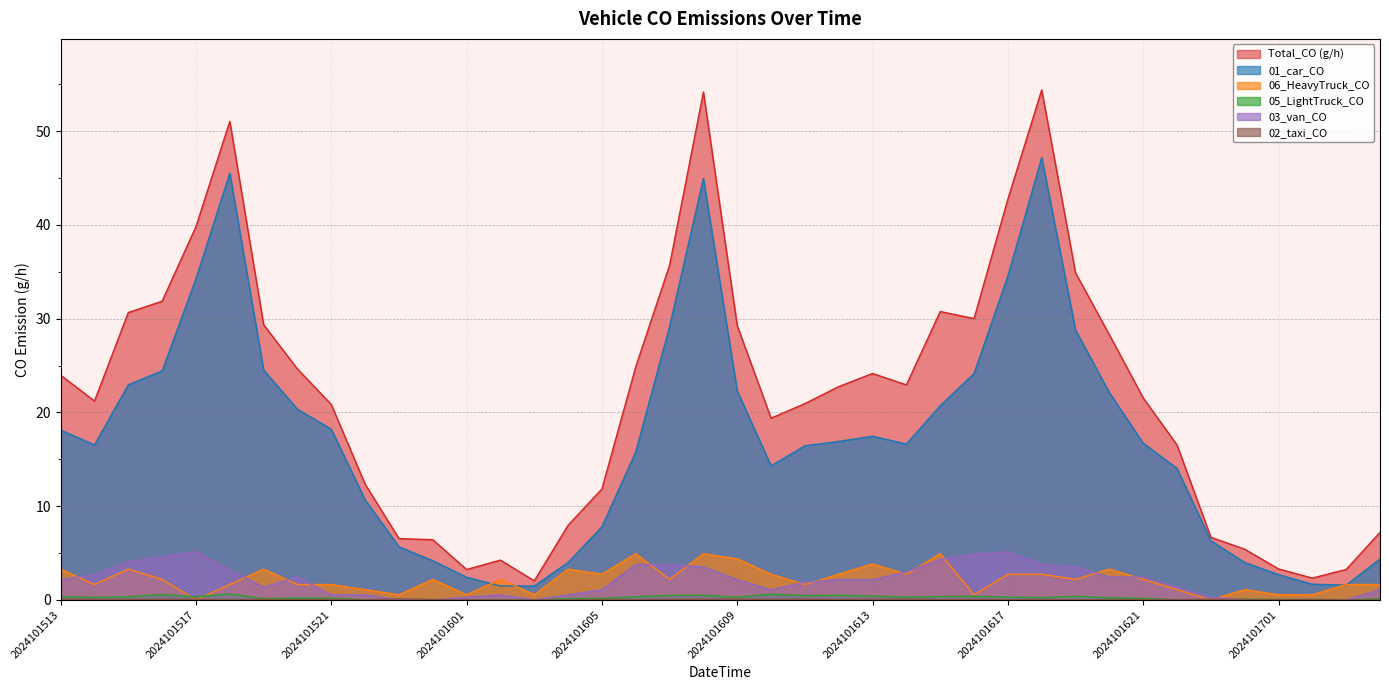

Where is the first local minimum for Total_CO (g/h)?

2024101514